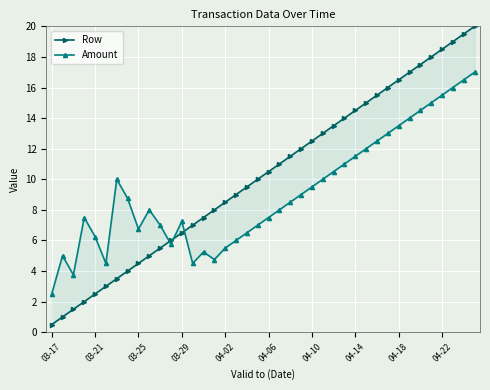

How many values in the Amount series exceed 8?

20